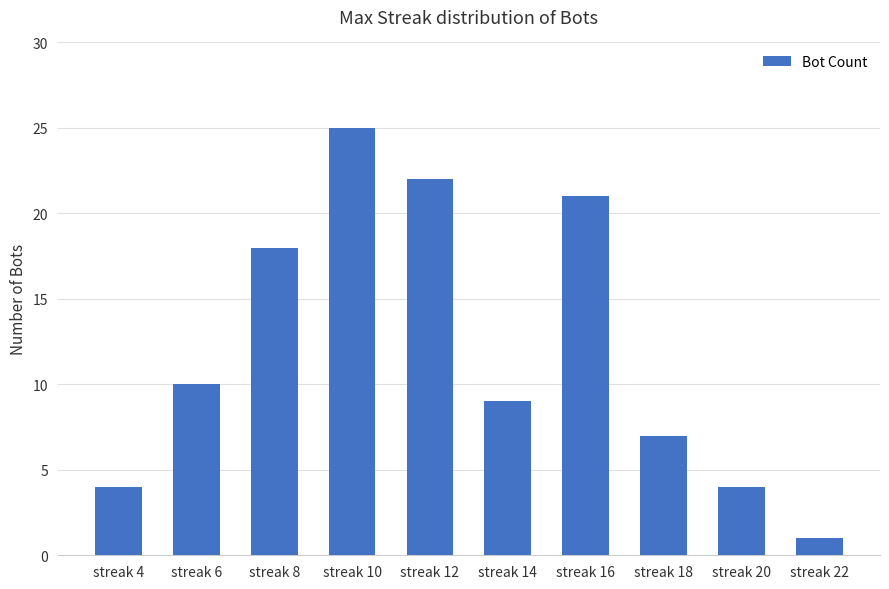

At which label is the value closest to 13?

streak 6